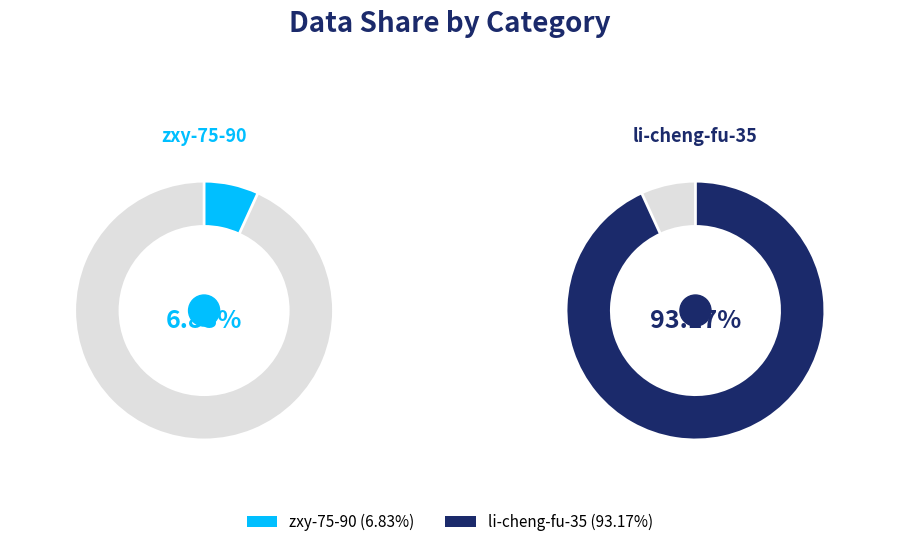

What percentage is the zxy-75-90 slice, to the nearest percent?

7%